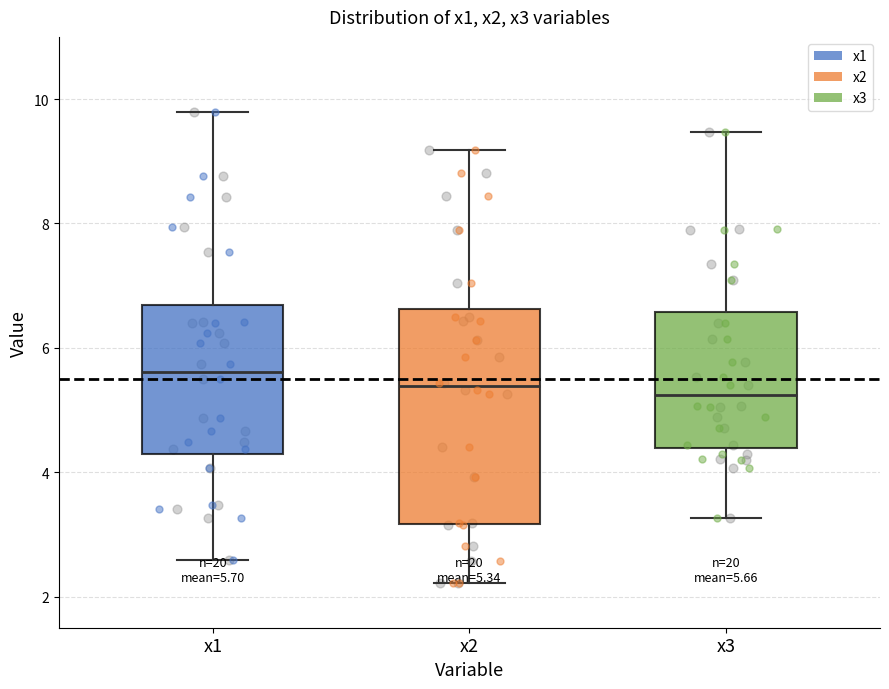

Which box's median line is the highest?

x1